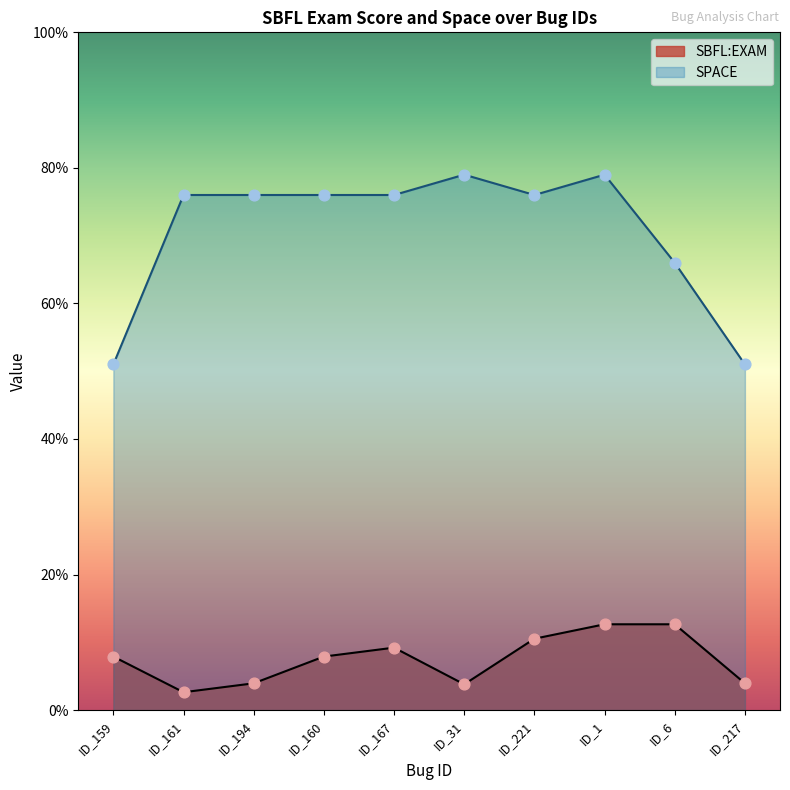

Which series has the widest spread of Y values?

SPACE